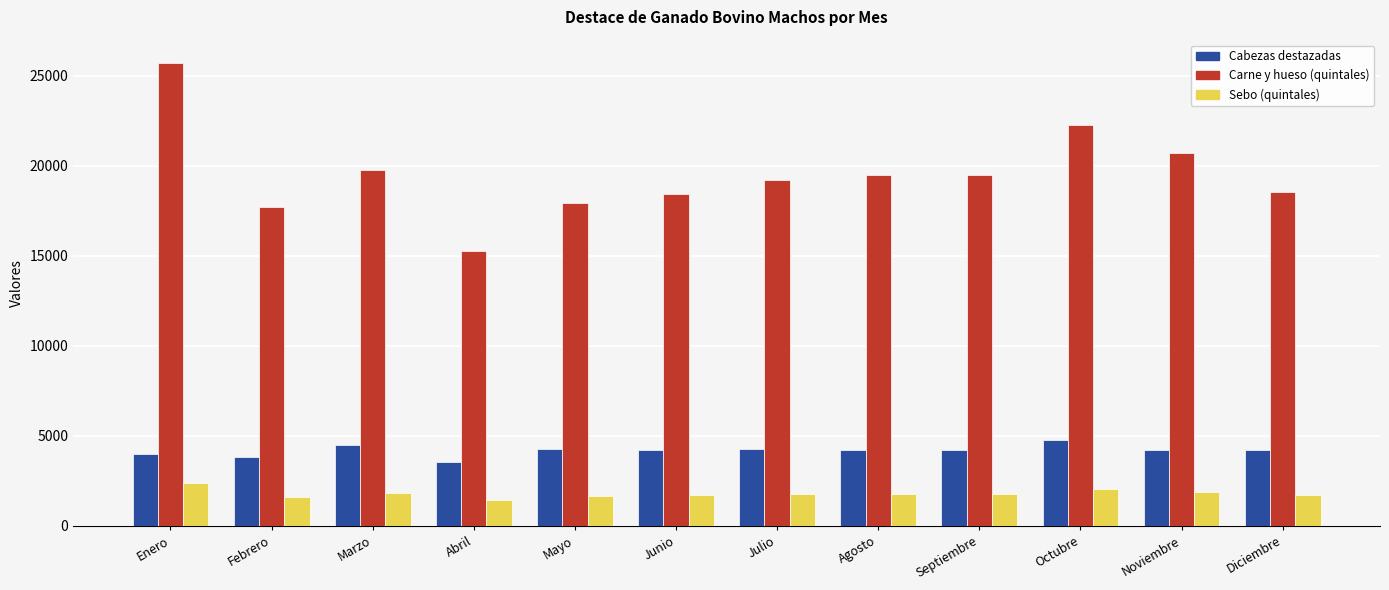

How many values in the Carne y hueso (quintales) series are below 19477?

6